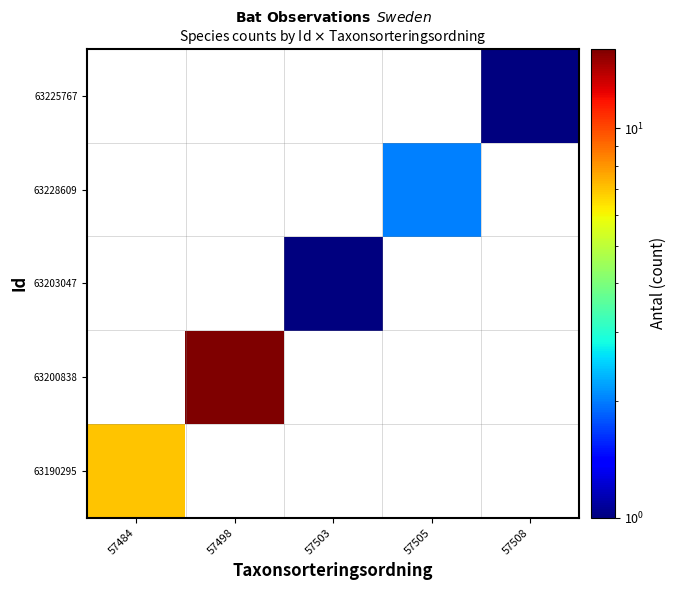

Is the value of 63203047 at 57503 greater than the value of 63225767 at 57484?

No